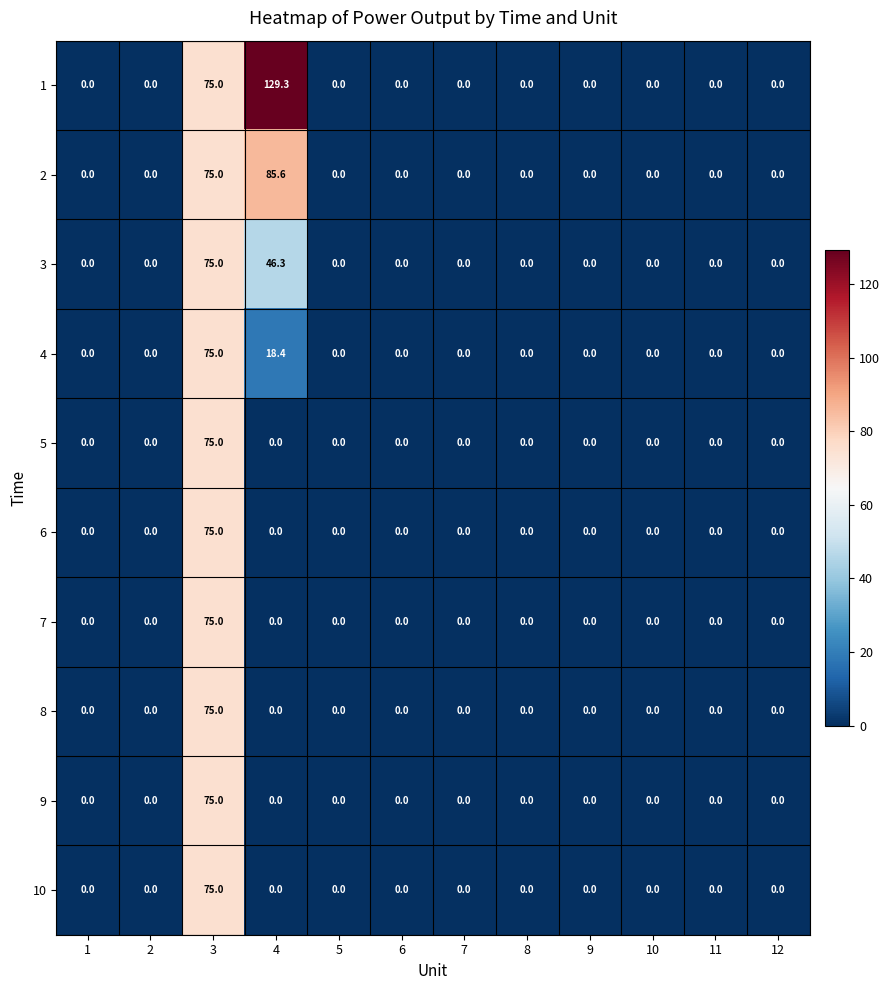

What is the highest value of the 7 series?

75.0